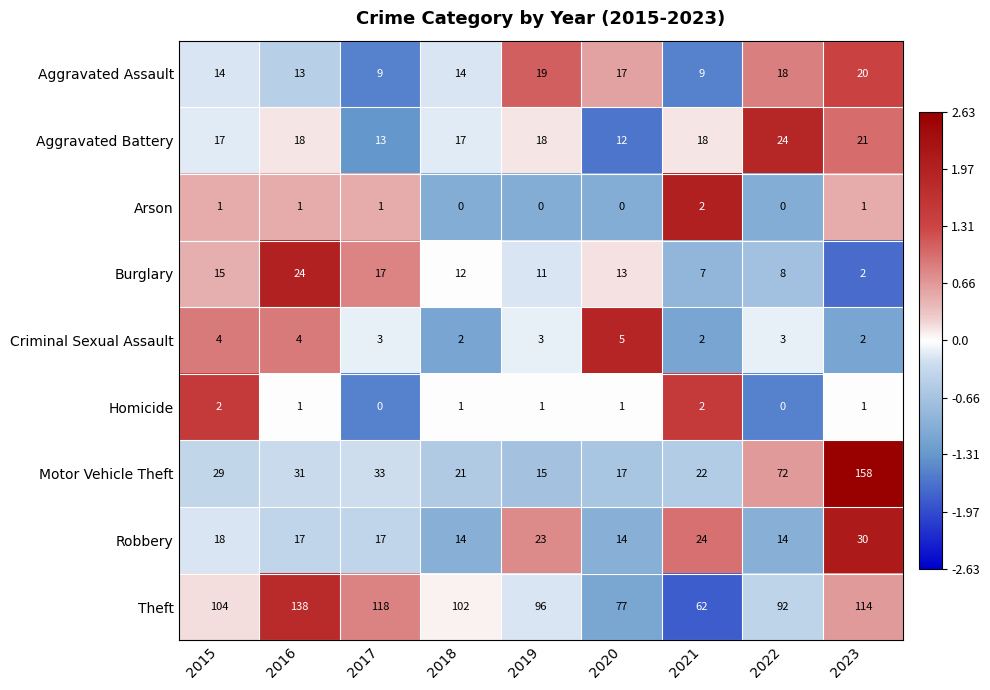

How many values in the Theft series are below 102?

4